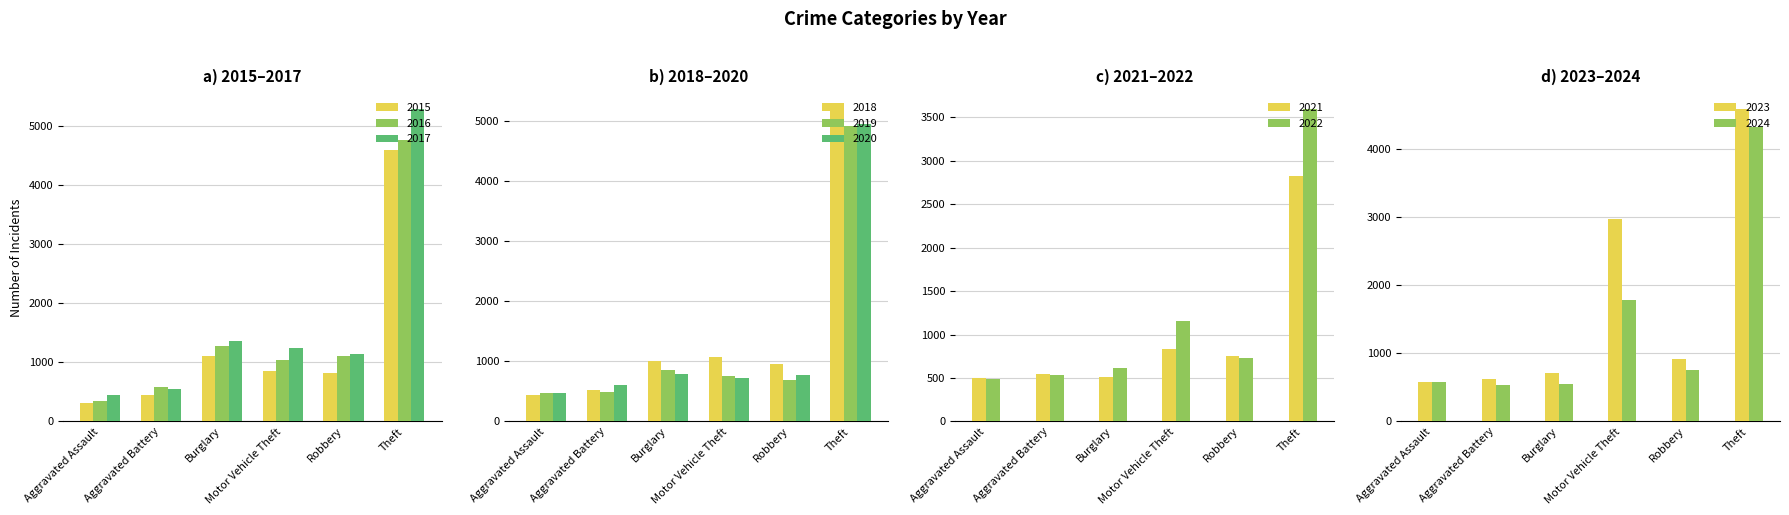

Is it true that Theft equals 7588 at 2015?

False